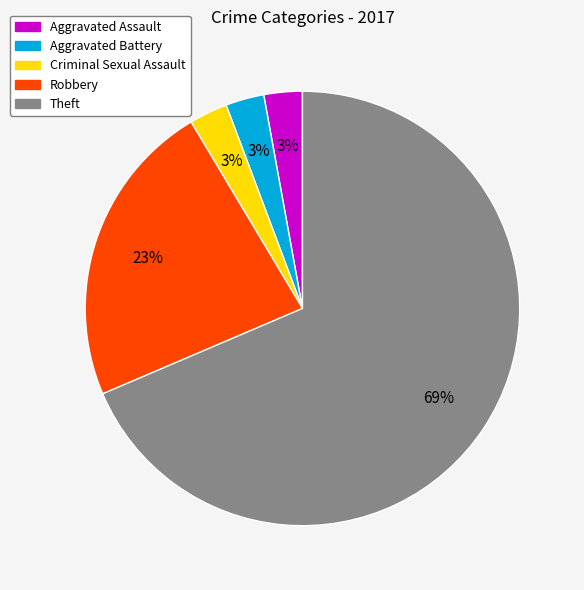

Combined, do Aggravated Assault and Aggravated Battery account for over 50%?

No